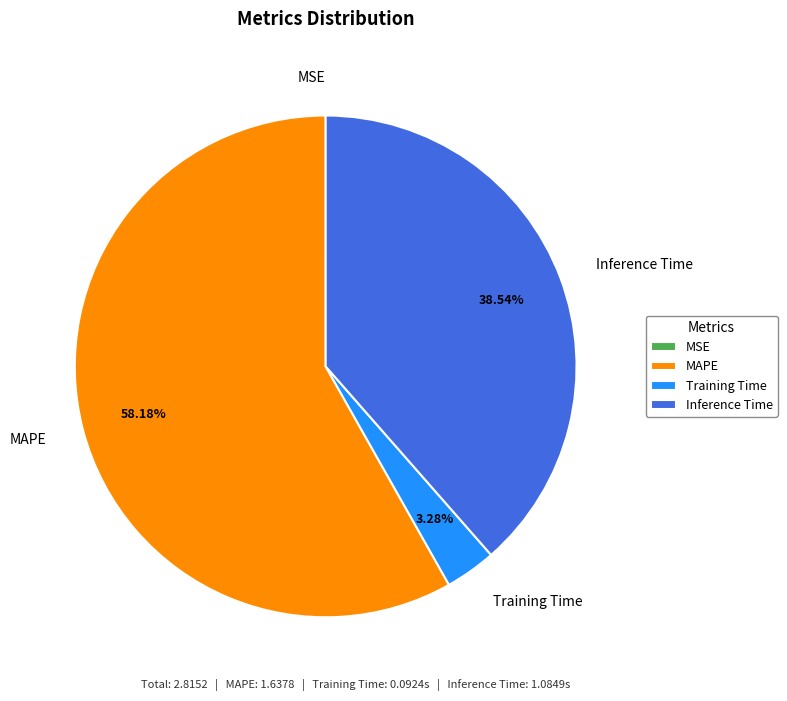

Which slice is the largest?

MAPE